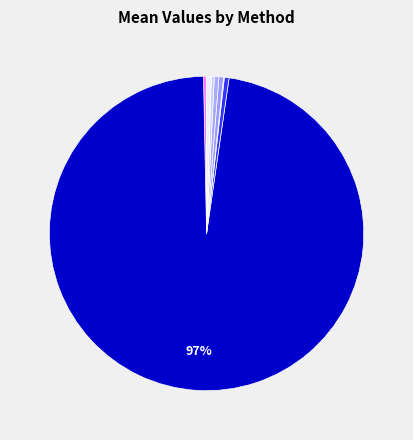

What is the smallest slice in the pie chart?

dr-ibt (oracle)